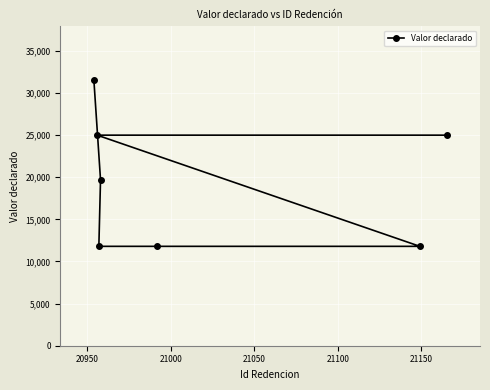

What is the sum of all values?

136700